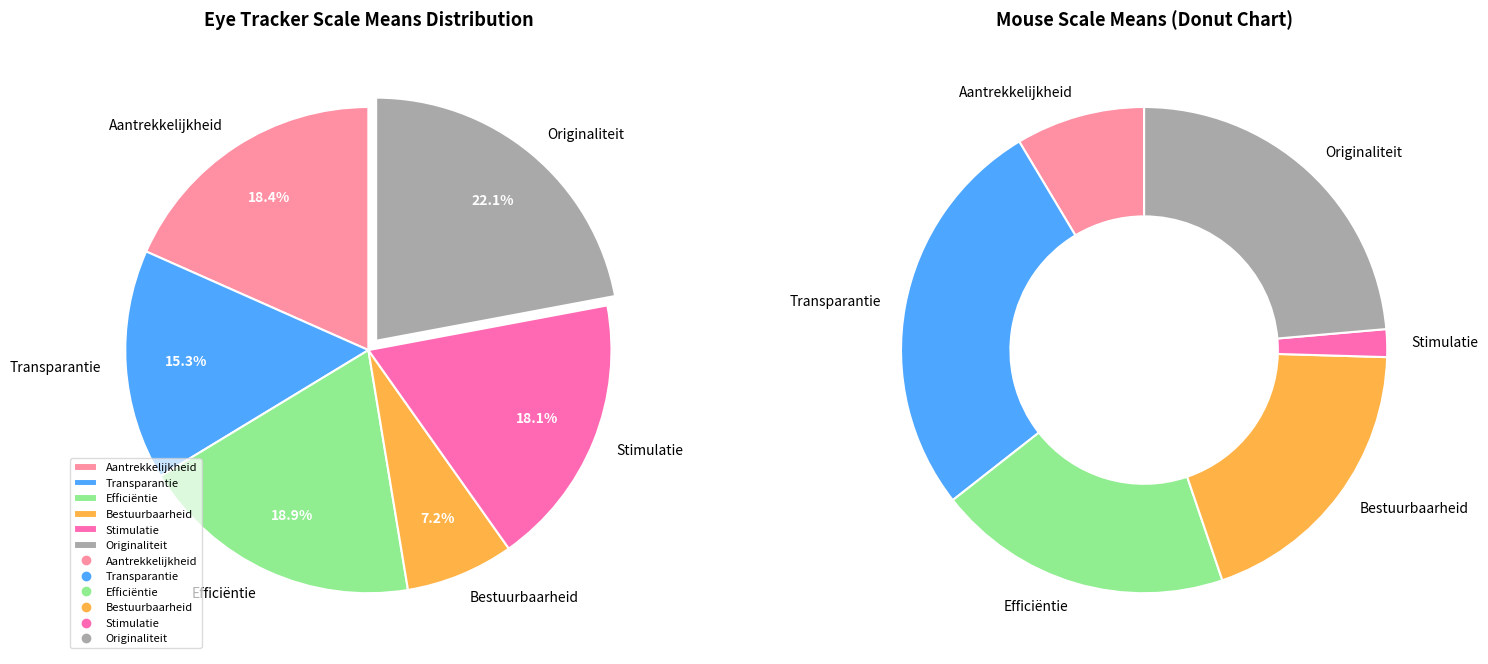

Is there a majority slice in this chart?

No